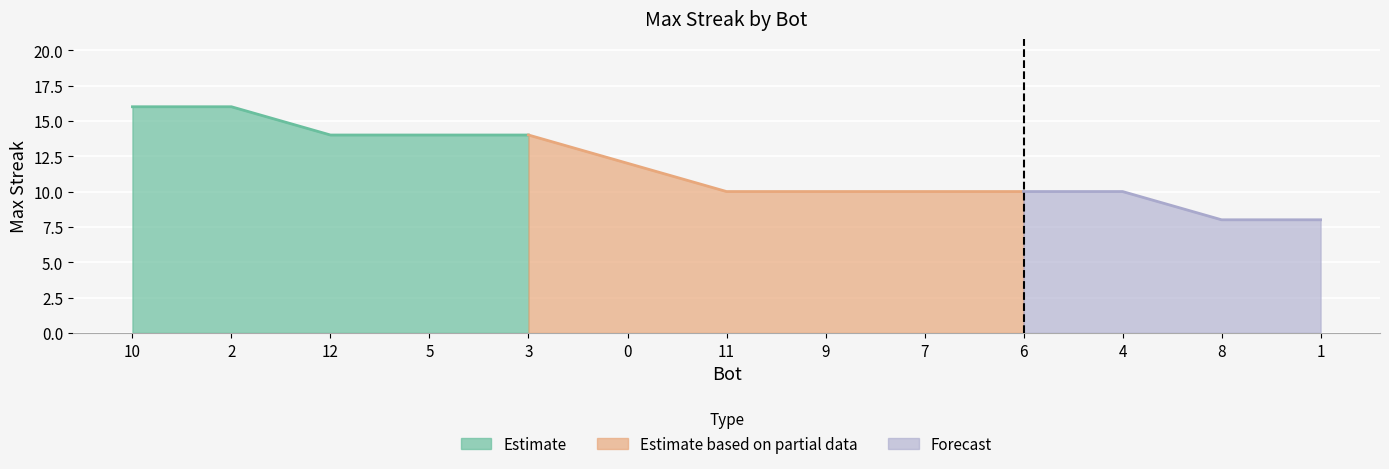

What is the ratio of the value at 10 to the value at 7?

1.6